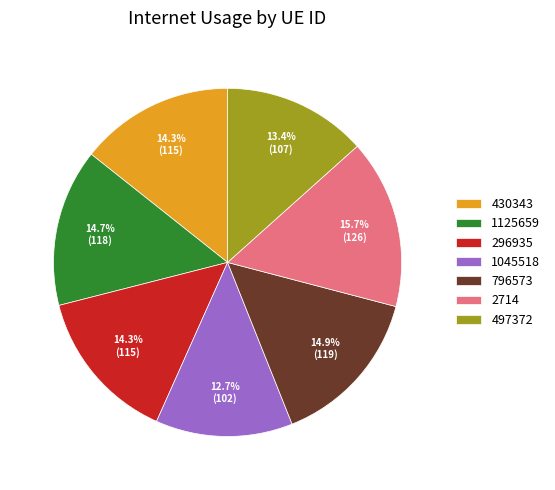

To the nearest percent, what portion does 1045518 represent?

13%